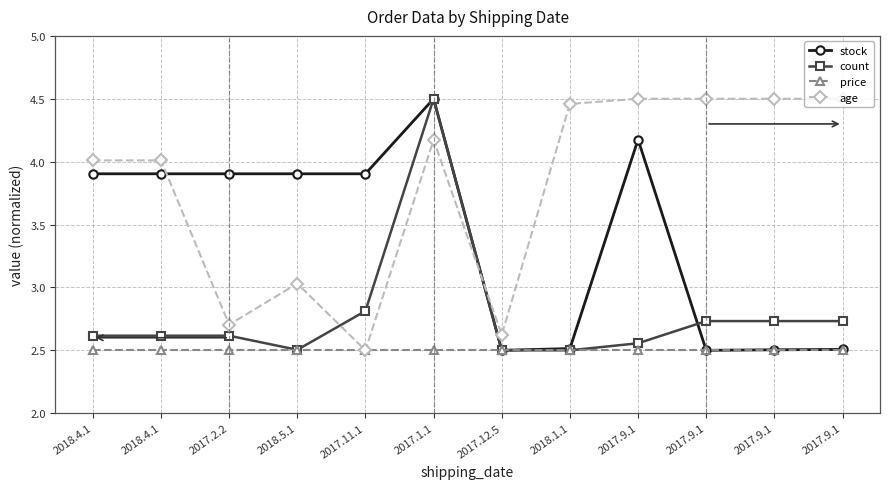

Is it true that count equals 1.3 at 2018.1.1?

False